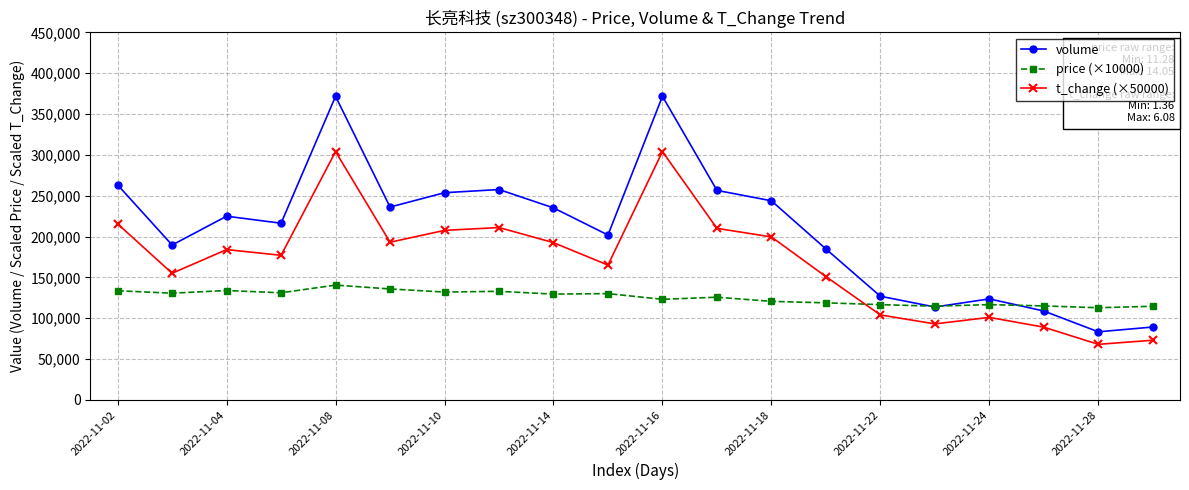

What is the sum of all price (×10000) values?

2508500.0